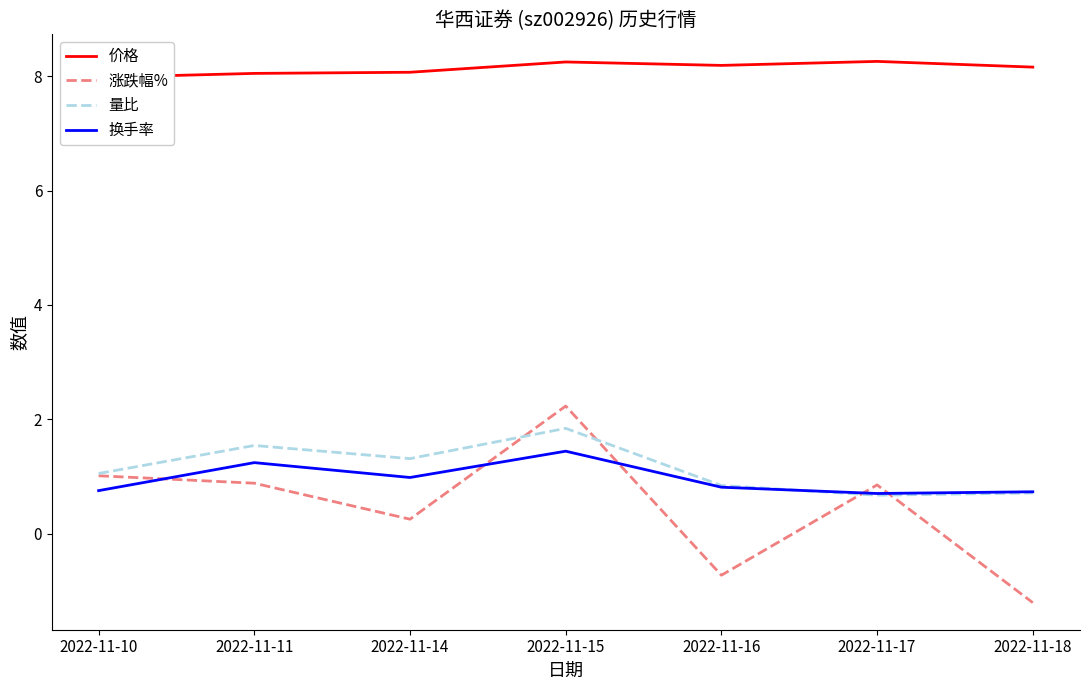

True or false: 换手率 has a value of 0.8 at 2022-11-10.

True